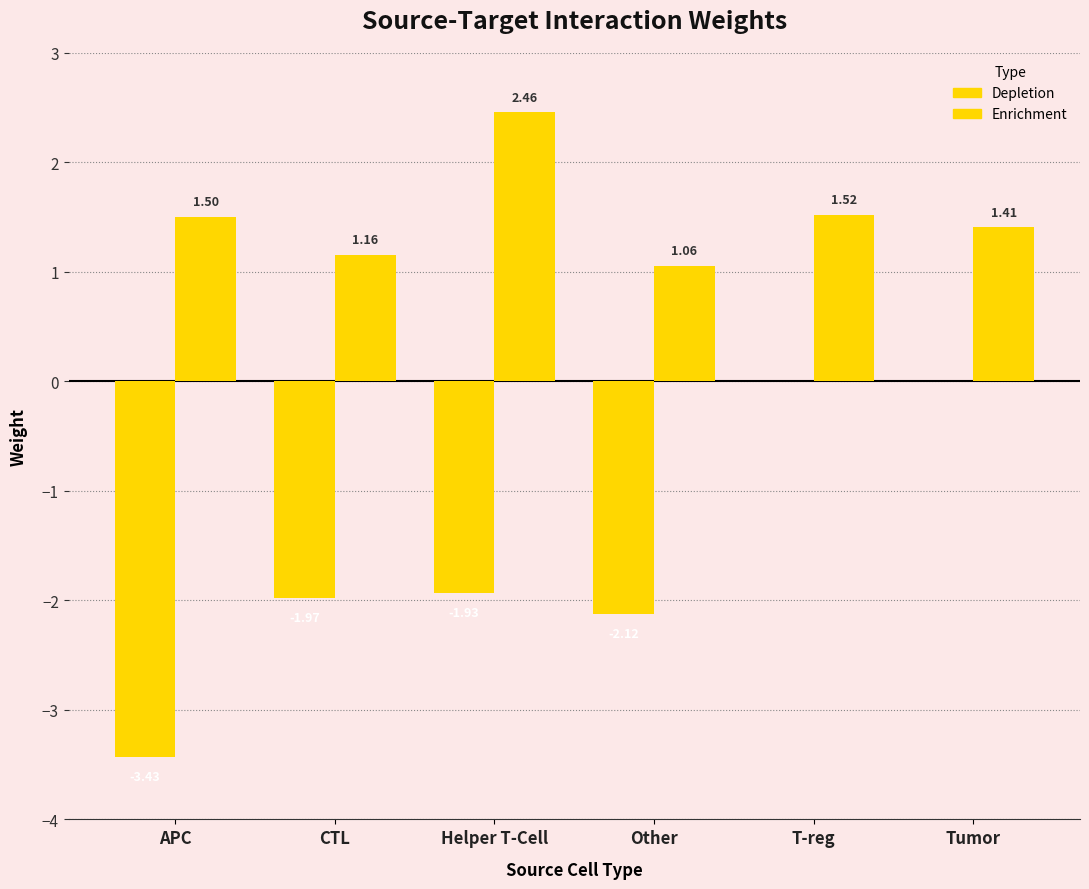

Rank the categories by Depletion value from highest to lowest.

T-reg, Tumor, Helper T-Cell, CTL, Other, APC